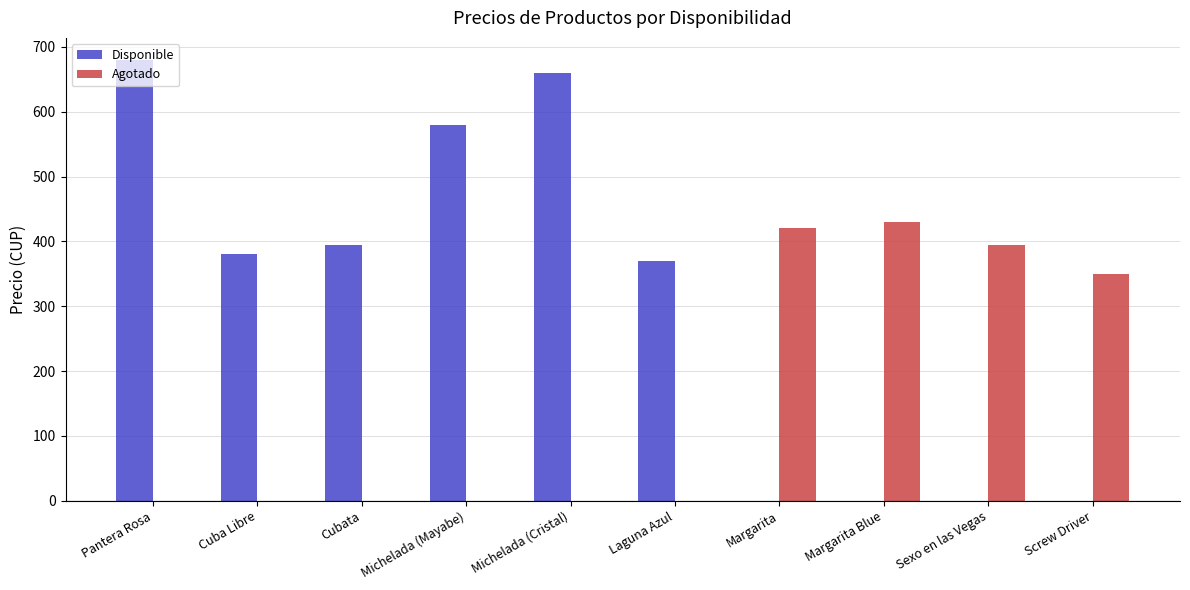

Is the value of Disponible at Sexo en las Vegas greater than the value of Agotado at Margarita?

No